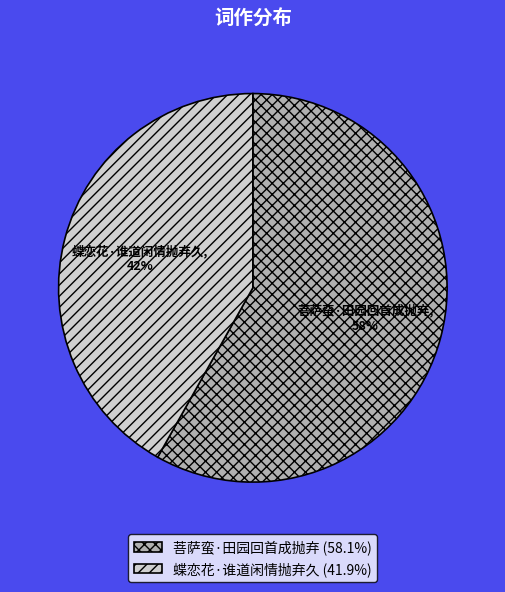

Rank the categories by value from lowest to highest.

蝶恋花·谁道闲情抛弃久, 菩萨蛮·田园回首成抛弃